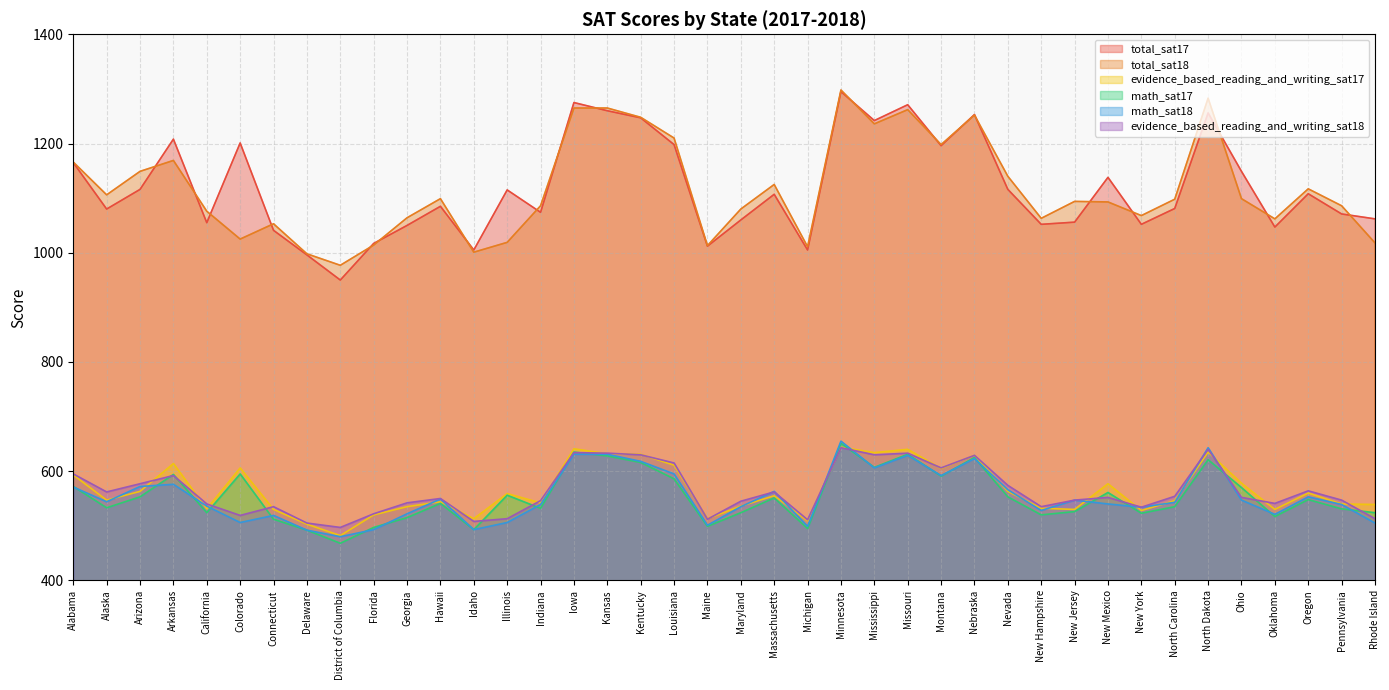

How many lines are shown in the chart?

6